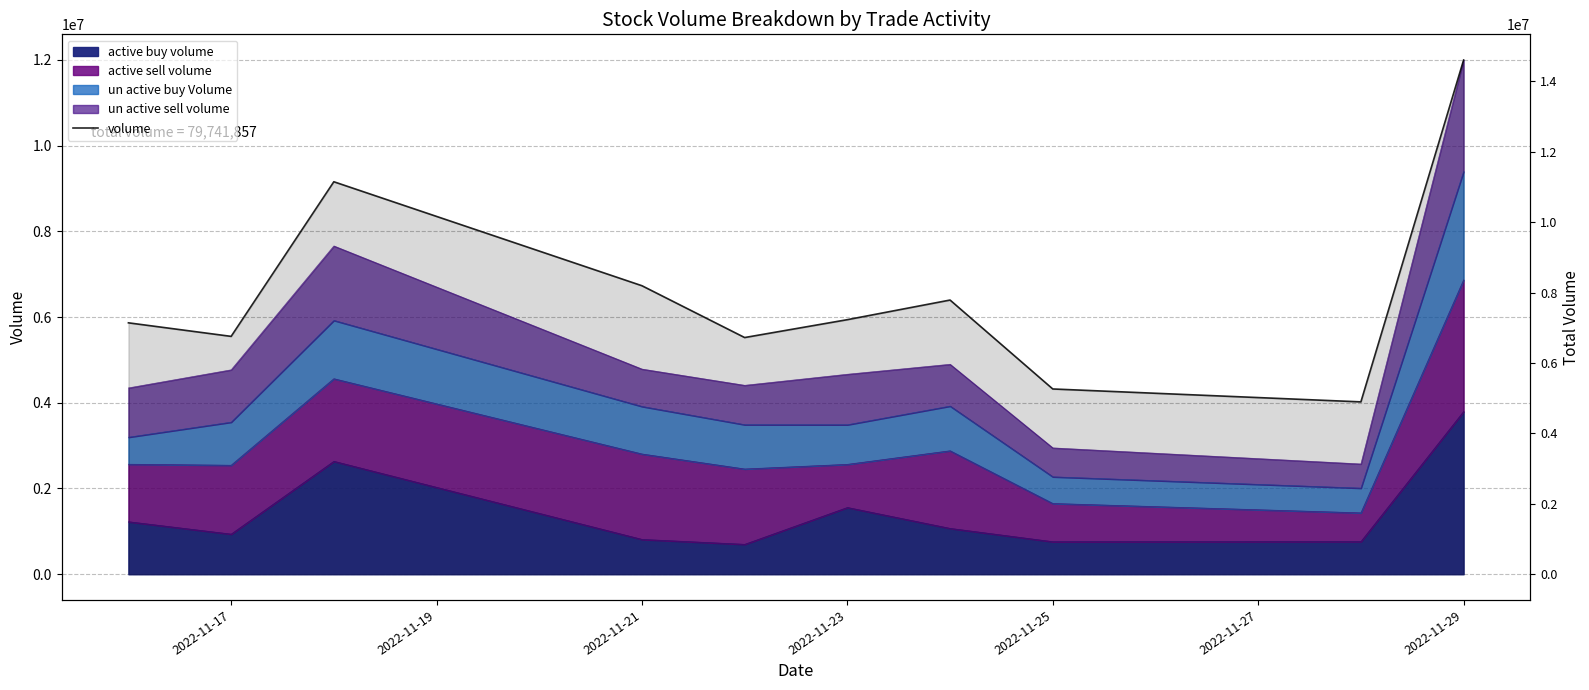

What is the sum of all values?

79741857